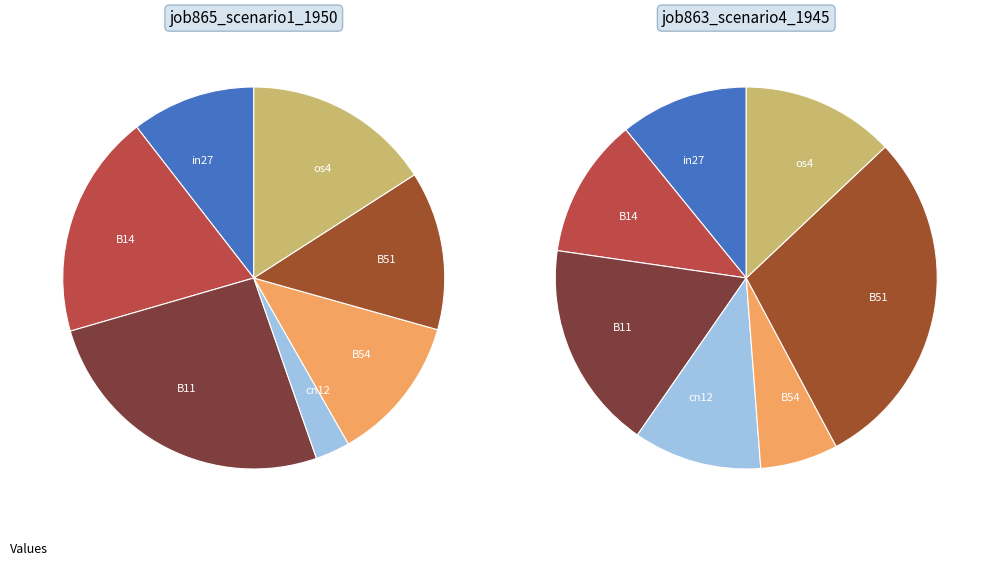

True or false: 5 accounts for 38% of the total.

False